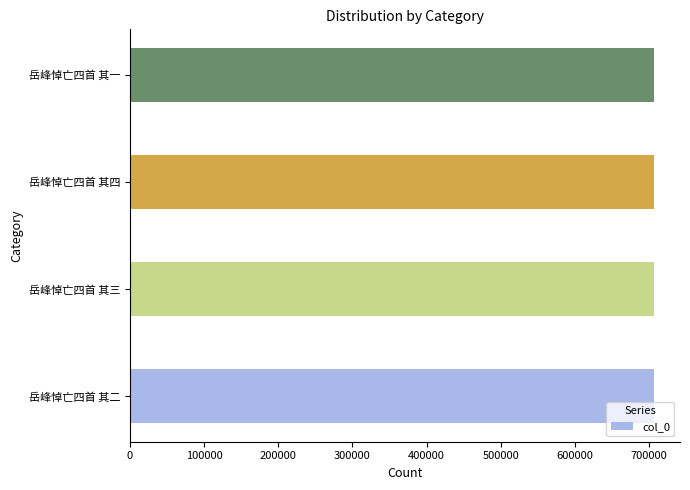

What is the difference between the maximum and minimum values?

3